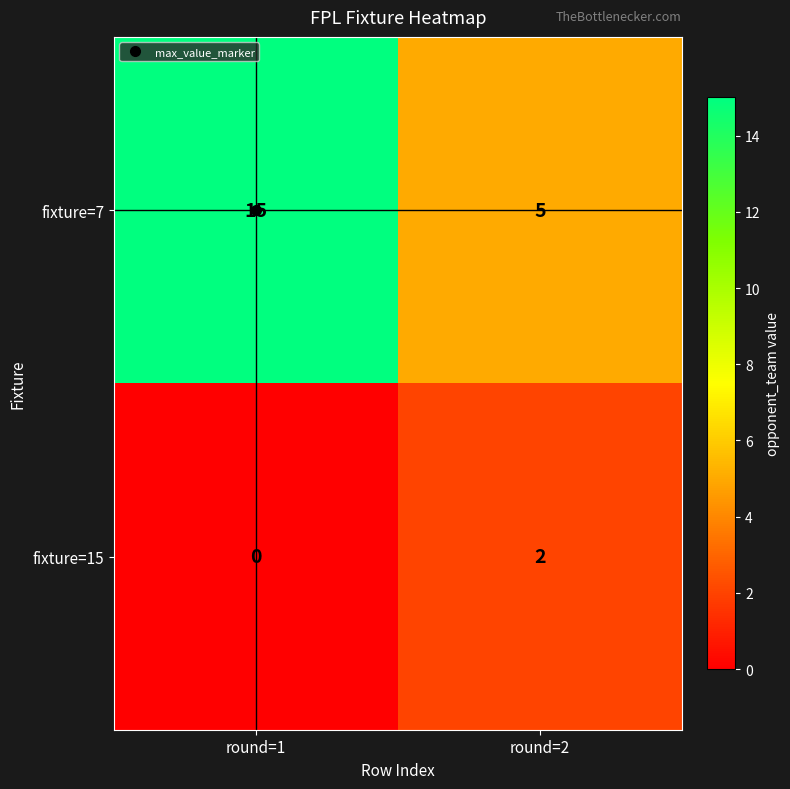

How many distinct data groups are displayed?

2